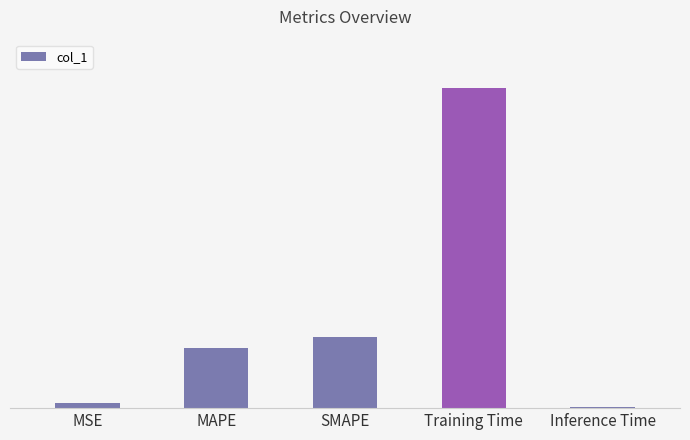

Are the bars horizontal?

No